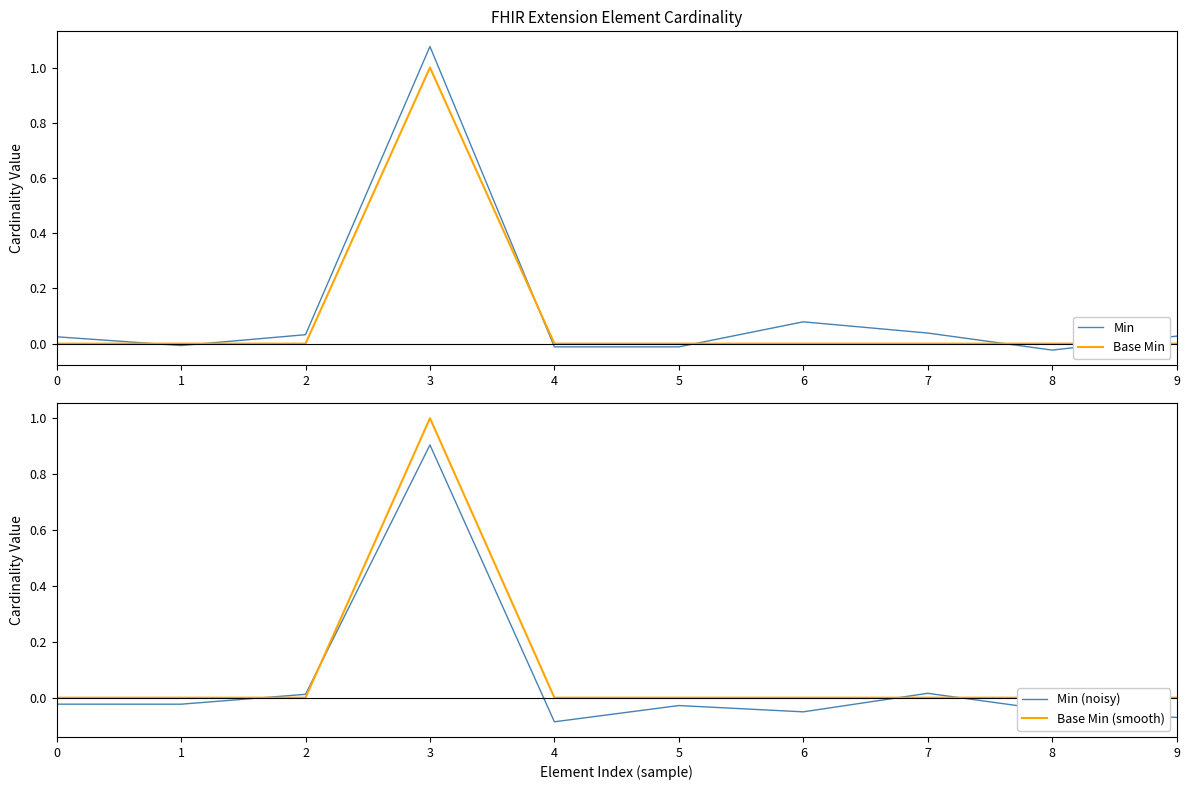

At 7, list the series in order from smallest to largest.

Base Min, Base Min (smooth), Min (noisy), Min